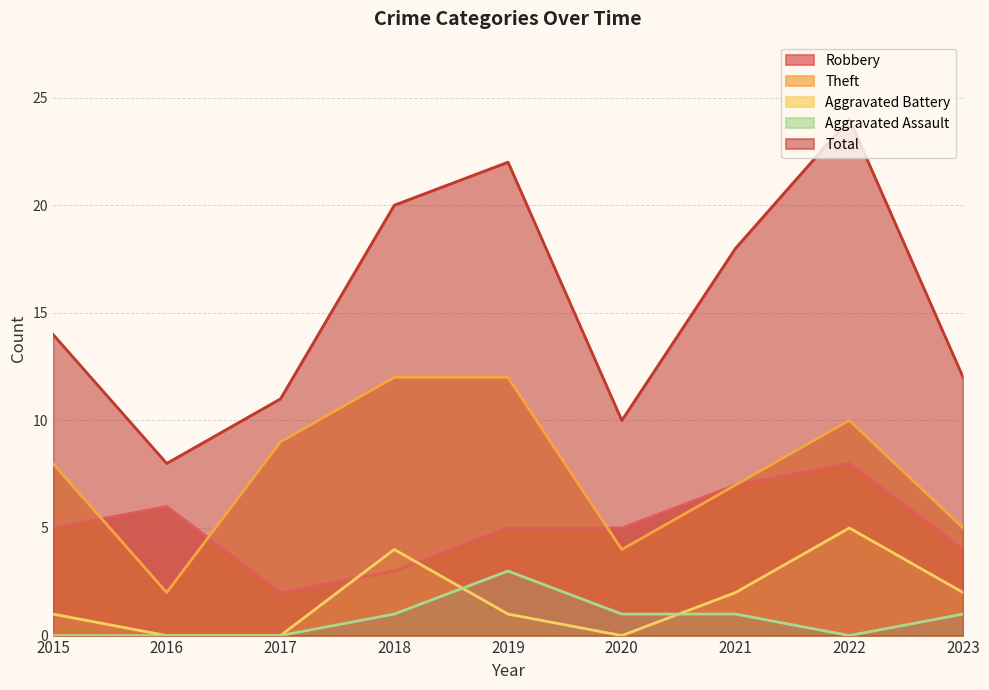

At which label does Aggravated Battery first exceed 1?

2018